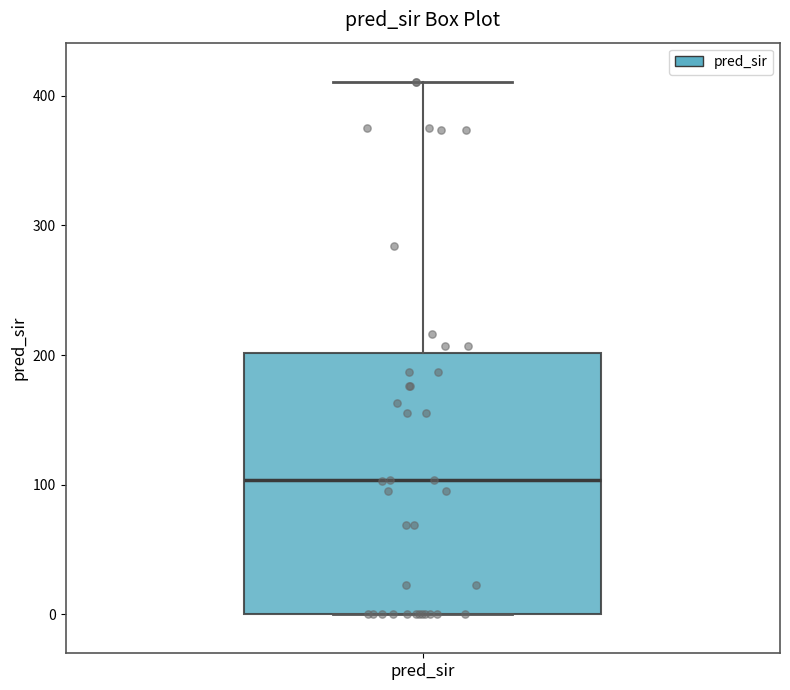

Read this box plot against the y-axis: the position of the median line, the range covered by the box, and the ends of both whiskers. The values are not printed on the chart, so give them approximately, as read against the axis.

median 100, box 0 to 200, whiskers 0 to 410